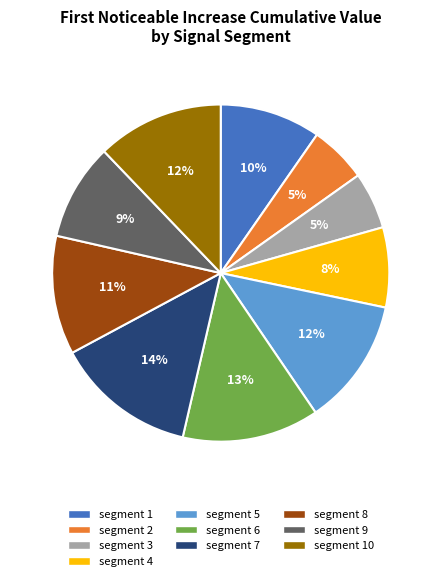

Is the sum of segment 10 and segment 4 greater than half?

No